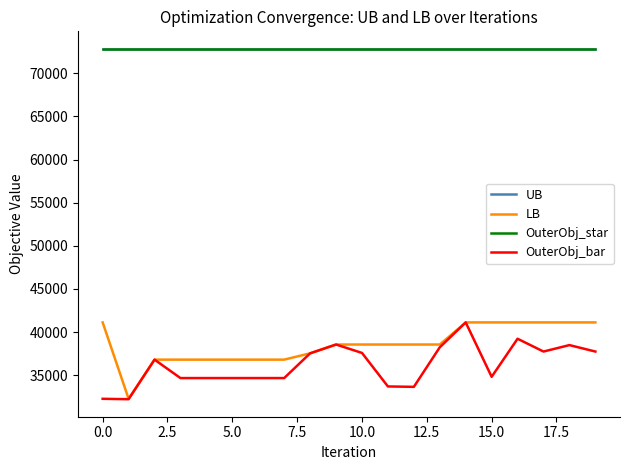

Does the chart display data point markers on the line(s)?

No